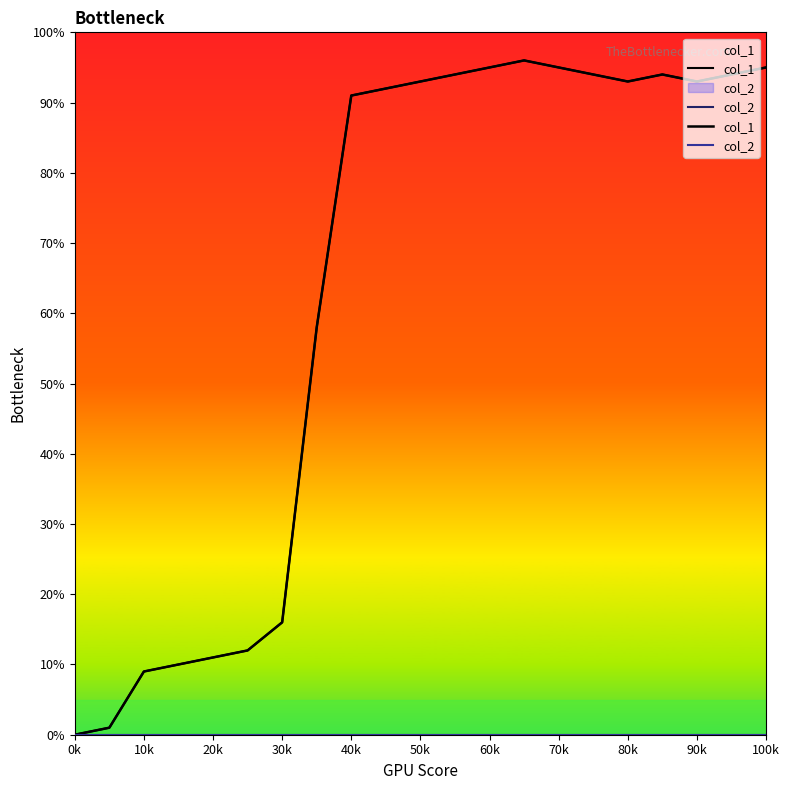

What is the average value of the col_1 series?

64